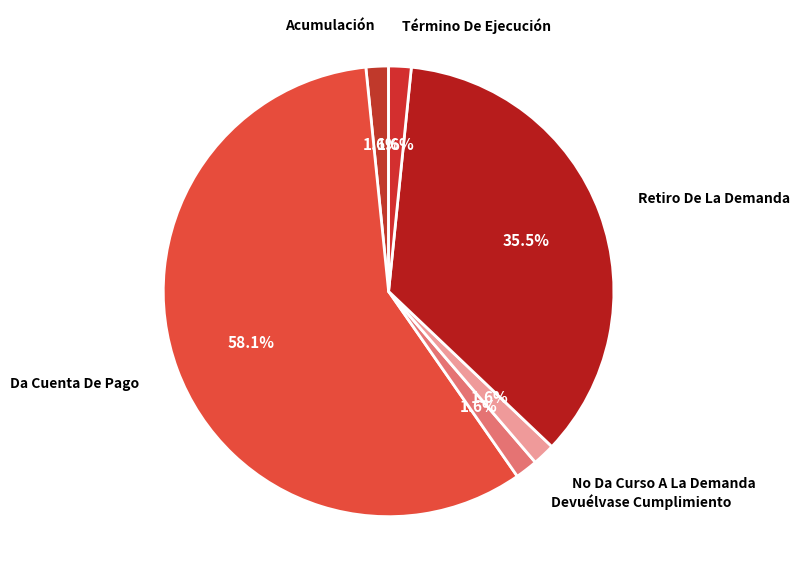

Is there a majority slice in this chart?

Yes